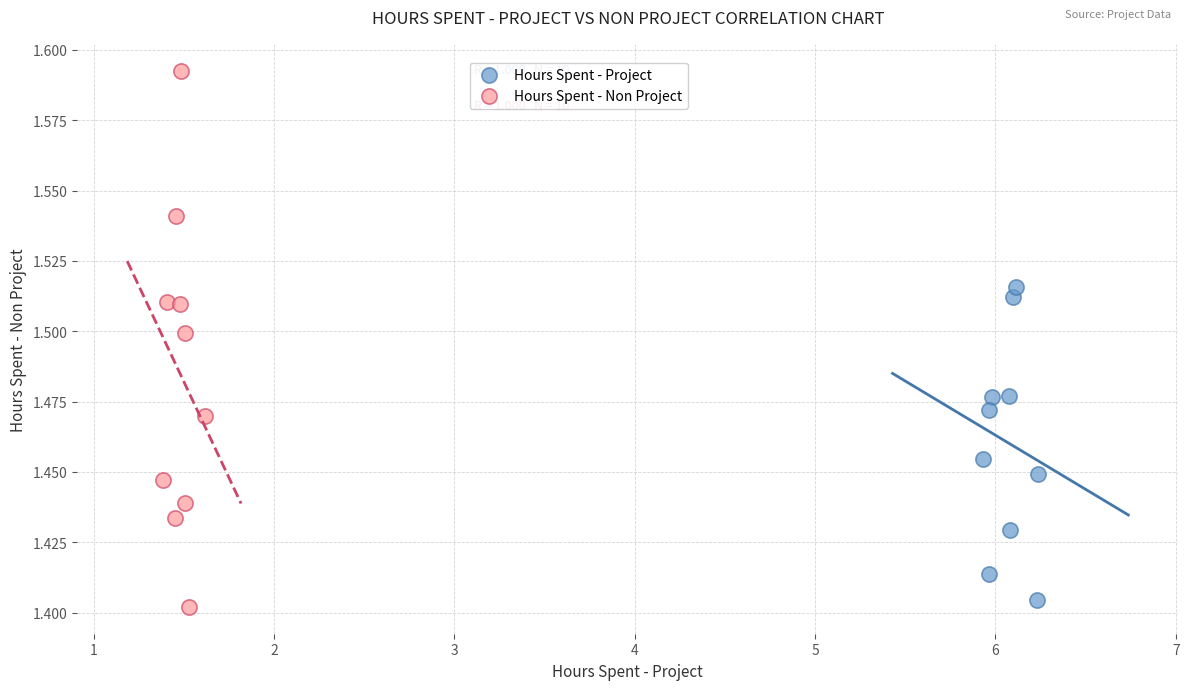

What are all the series names shown in the legend?

Hours Spent - Project, Hours Spent - Non Project